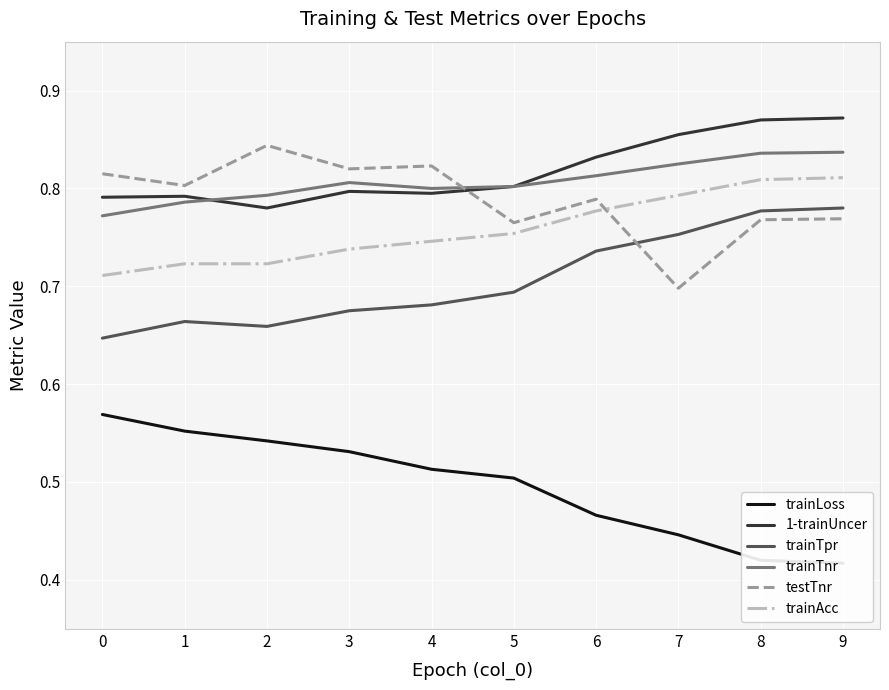

True or false: trainAcc has more than 0 points higher than both neighbors.

False